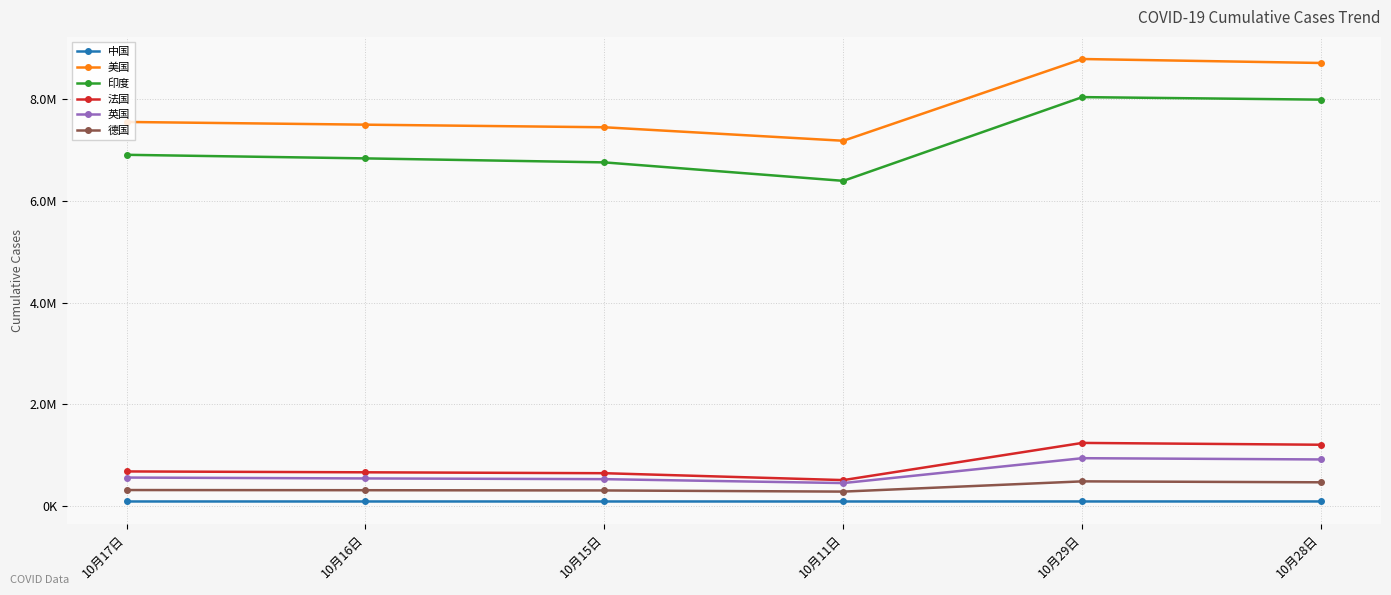

What are all the series names shown in the legend?

中国, 美国, 印度, 法国, 英国, 德国